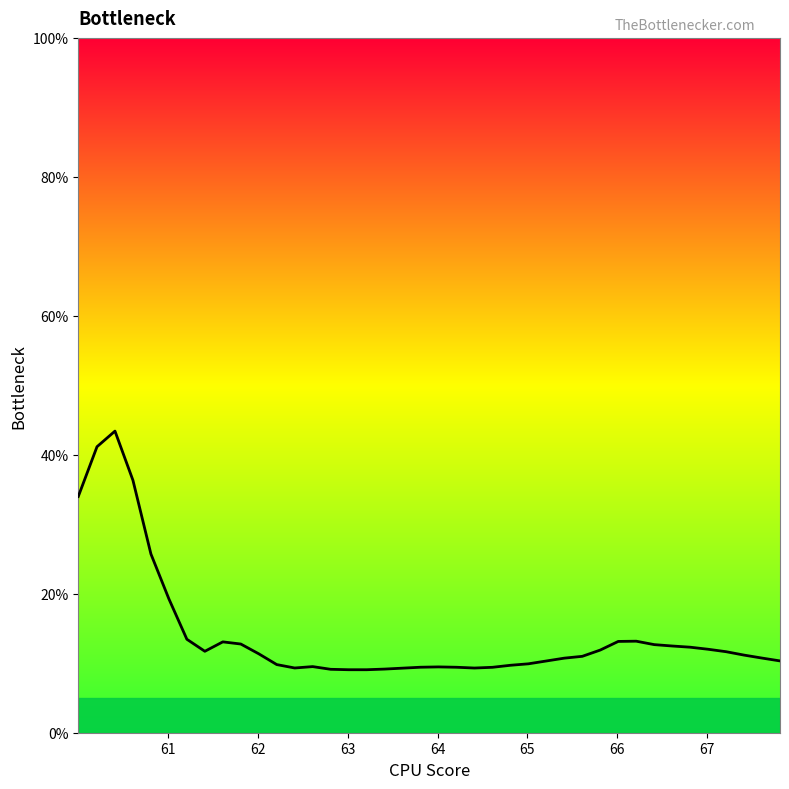

What is the difference between the maximum and minimum values?

34.3